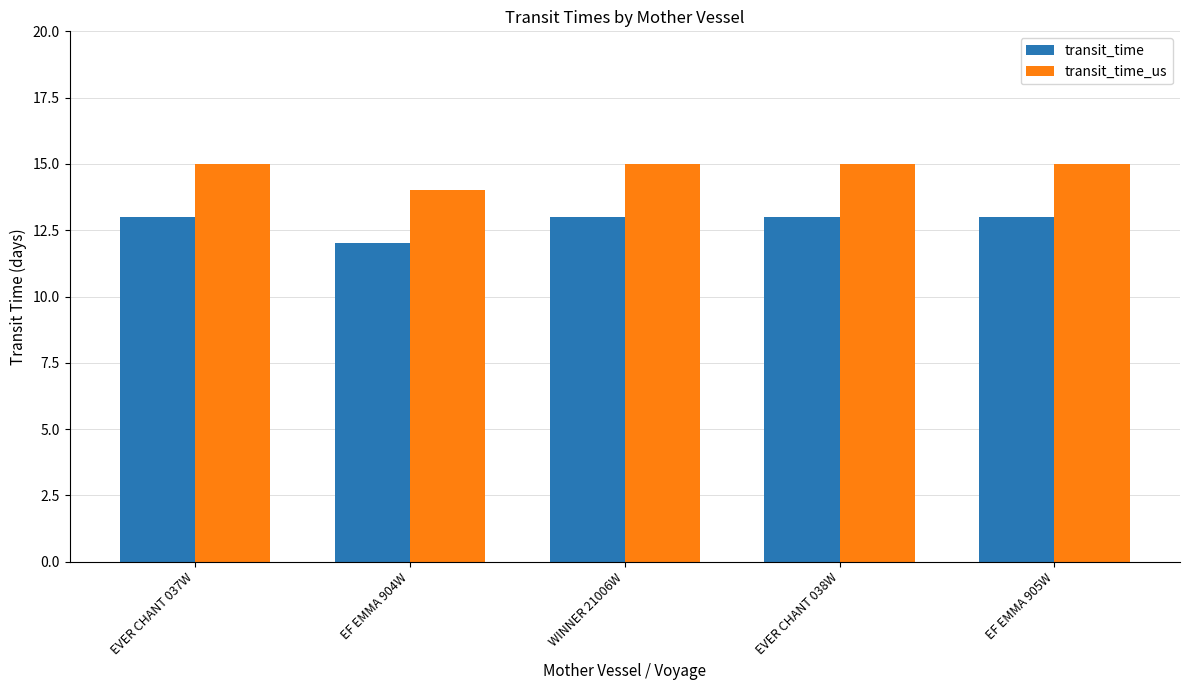

Rank the series at EF EMMA 905W from lowest to highest value.

transit_time, transit_time_us